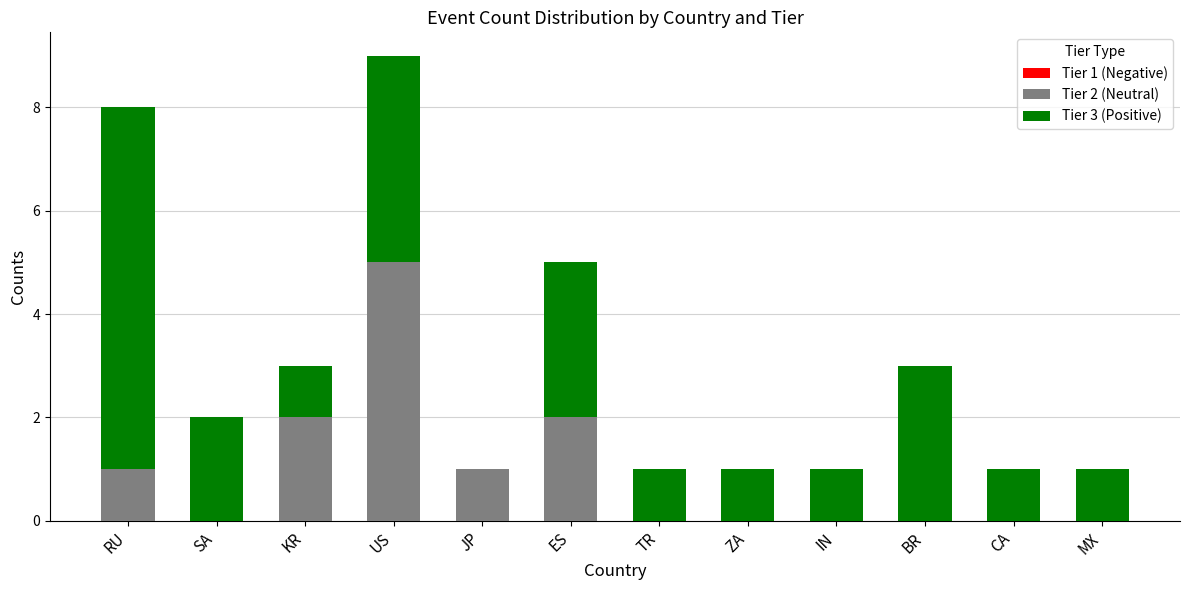

At which category is the sum across all series the highest?

US